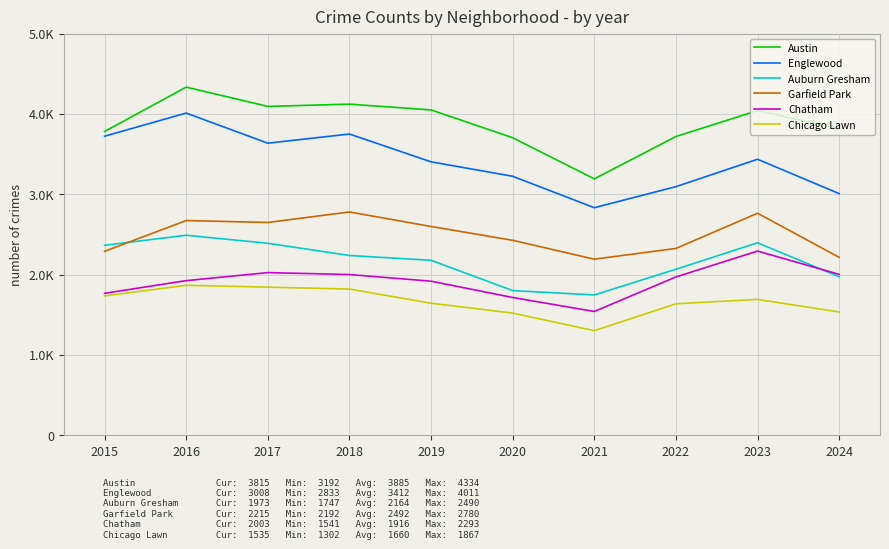

The Auburn Gresham series shows 1238 at 2015. True or false?

False